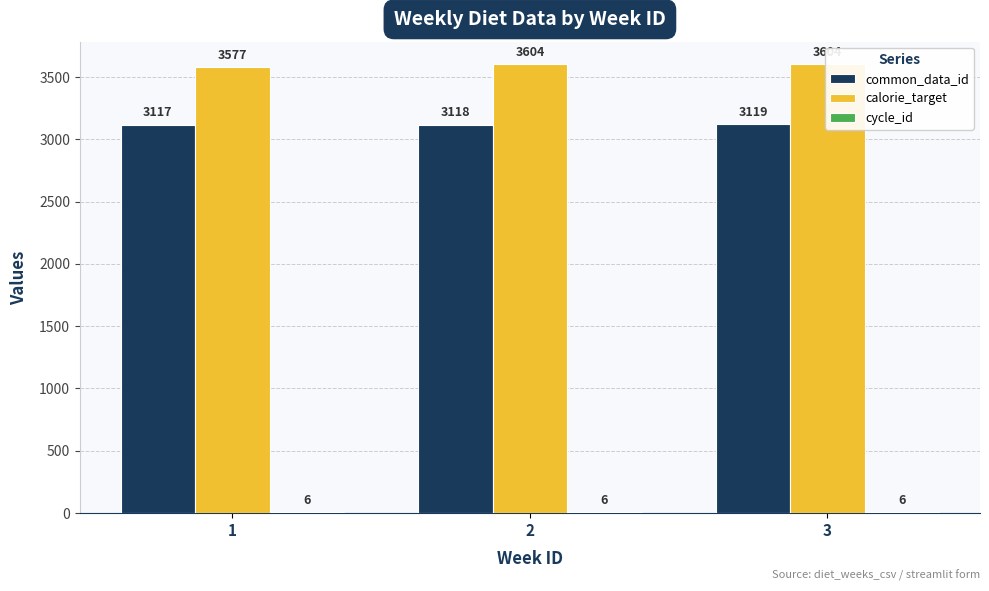

Which series changed the most between 2 and 3?

common_data_id